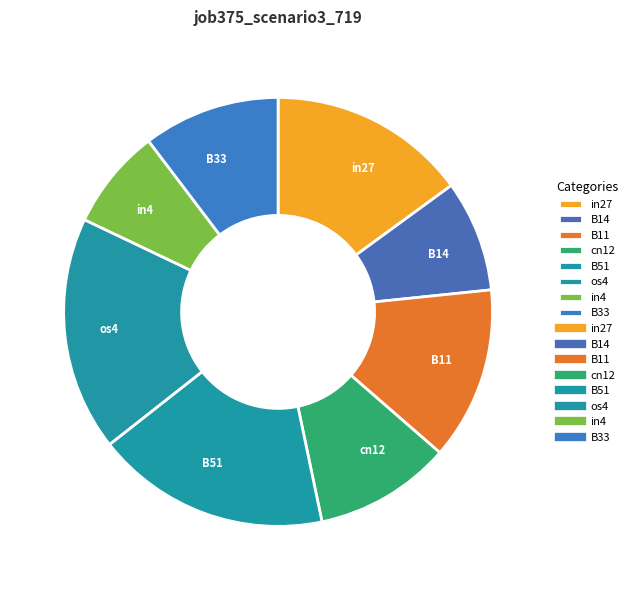

True or false: B51 accounts for 18% of the total.

True